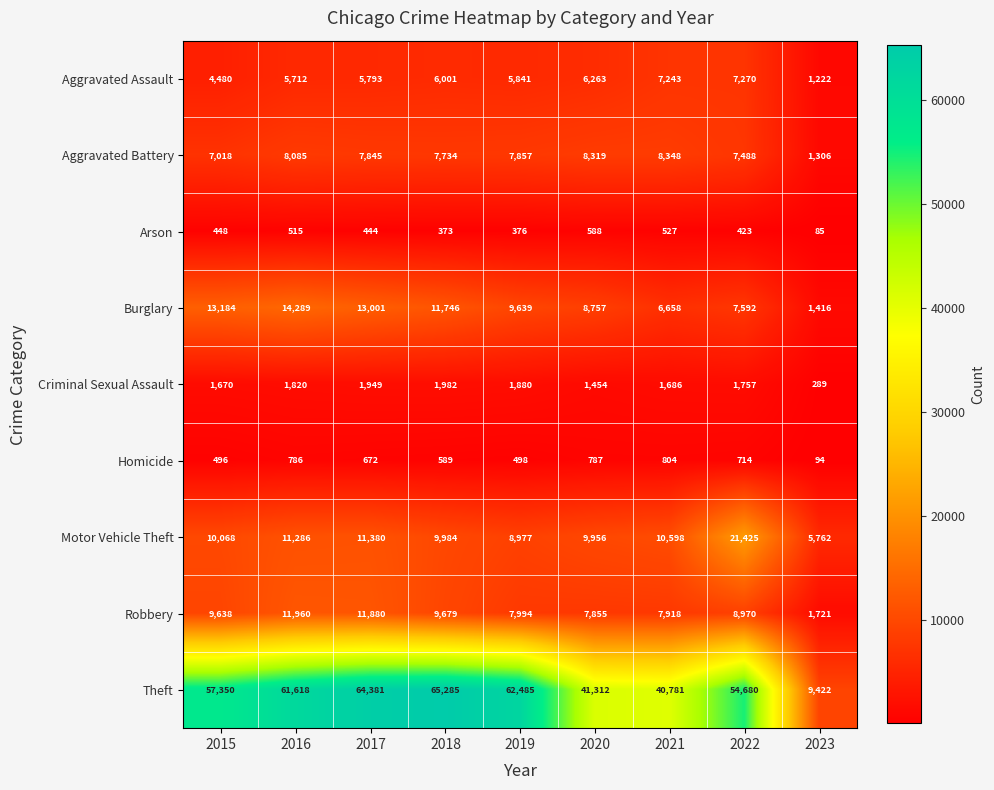

Which category has the highest value across all series?

2018